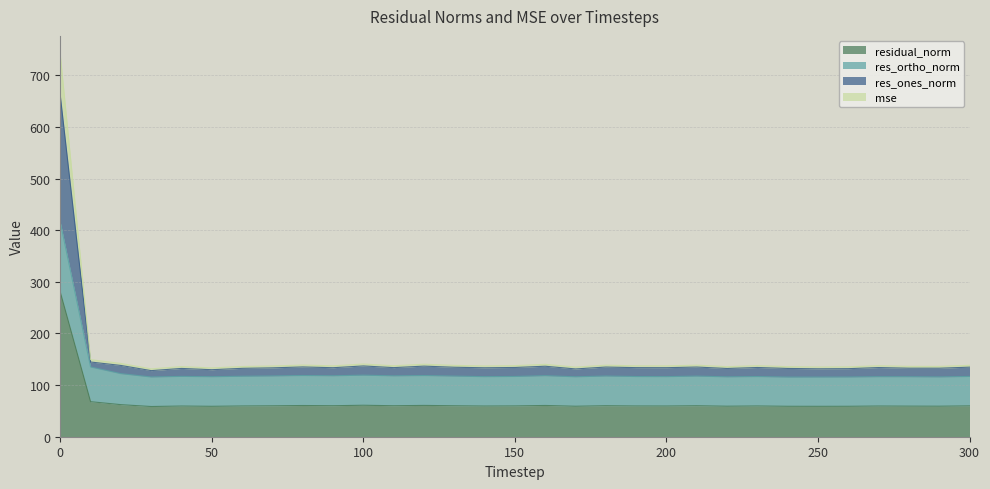

What is the maximum value for residual_norm?

280.2